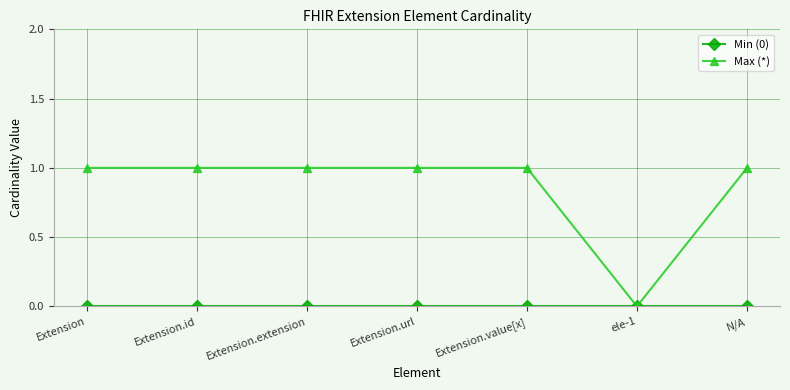

Count the number of categories in the chart.

7